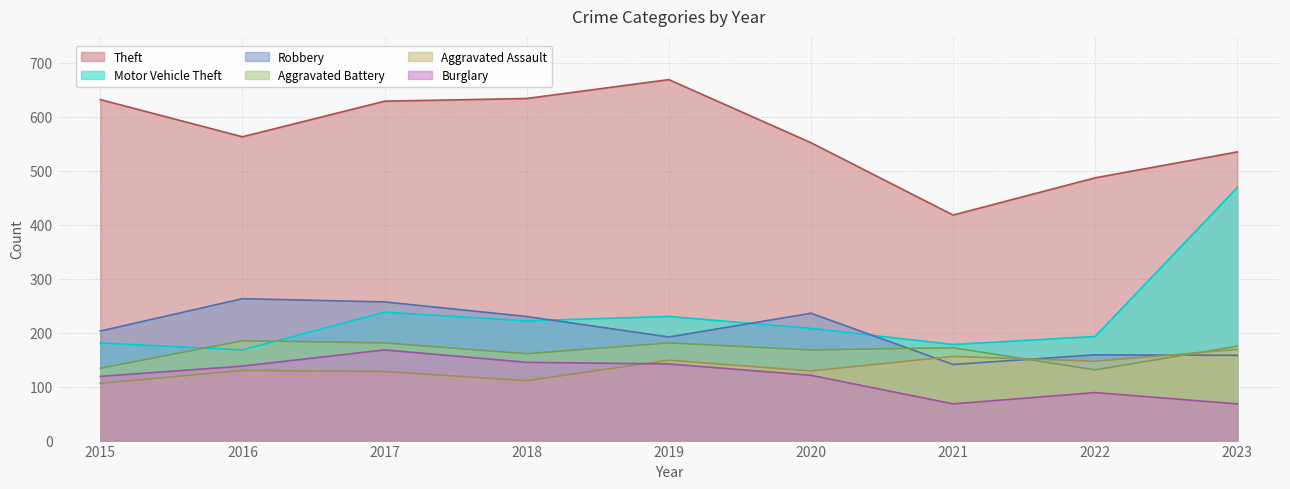

Rank the series by their maximum value, from lowest to highest.

Burglary, Aggravated Assault, Aggravated Battery, Robbery, Motor Vehicle Theft, Theft